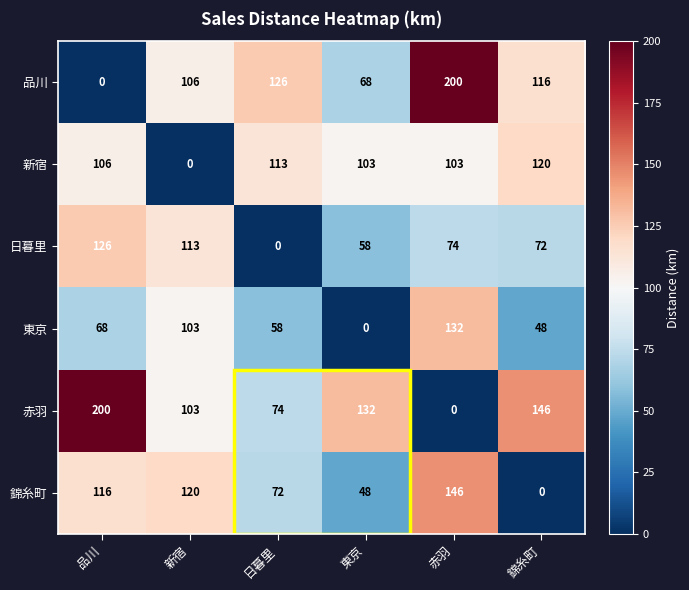

At 日暮里, list the series in order from largest to smallest.

品川, 新宿, 赤羽, 錦糸町, 東京, 日暮里